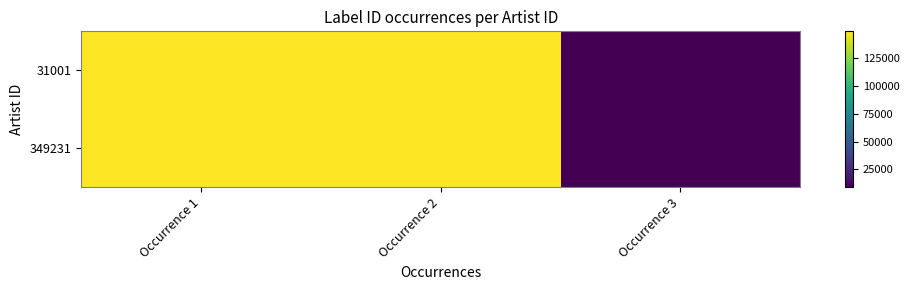

Rank the series by their maximum value, from lowest to highest.

31001, 349231